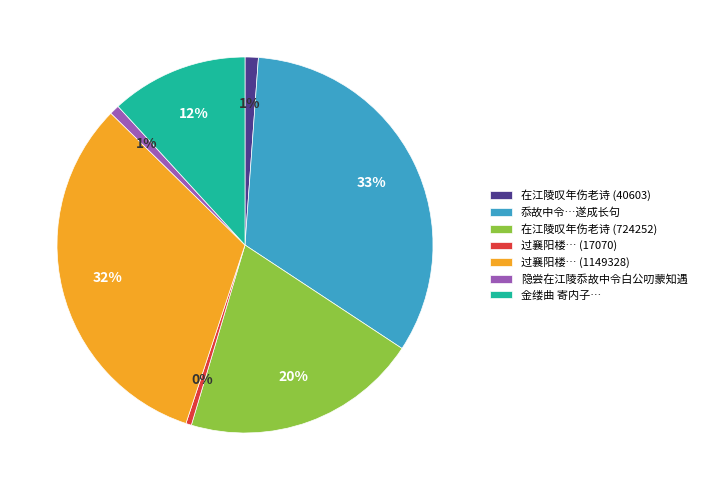

What percentage is the 隐尝在江陵忝故中令白公叨蒙知遇 slice, to the nearest percent?

1%